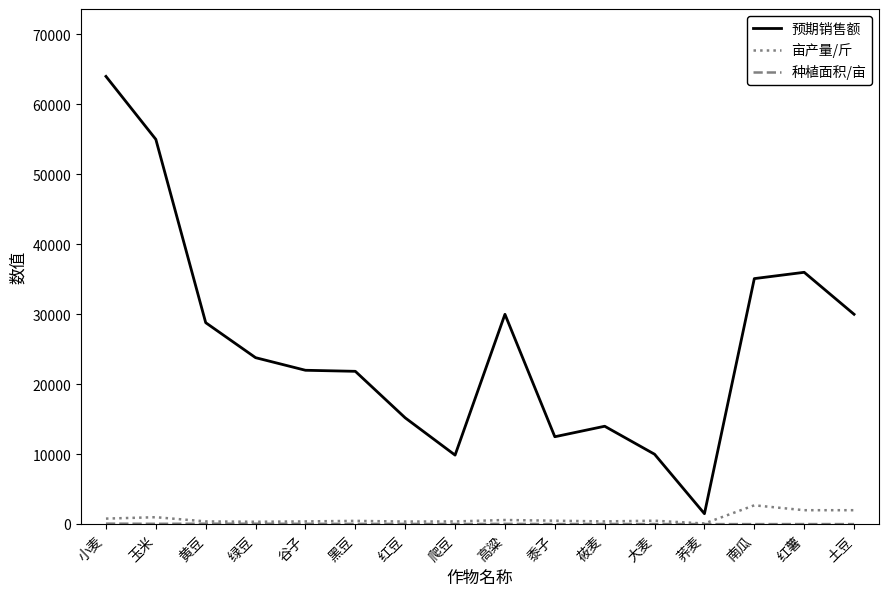

What is the minimum value for 预期销售额?

1500